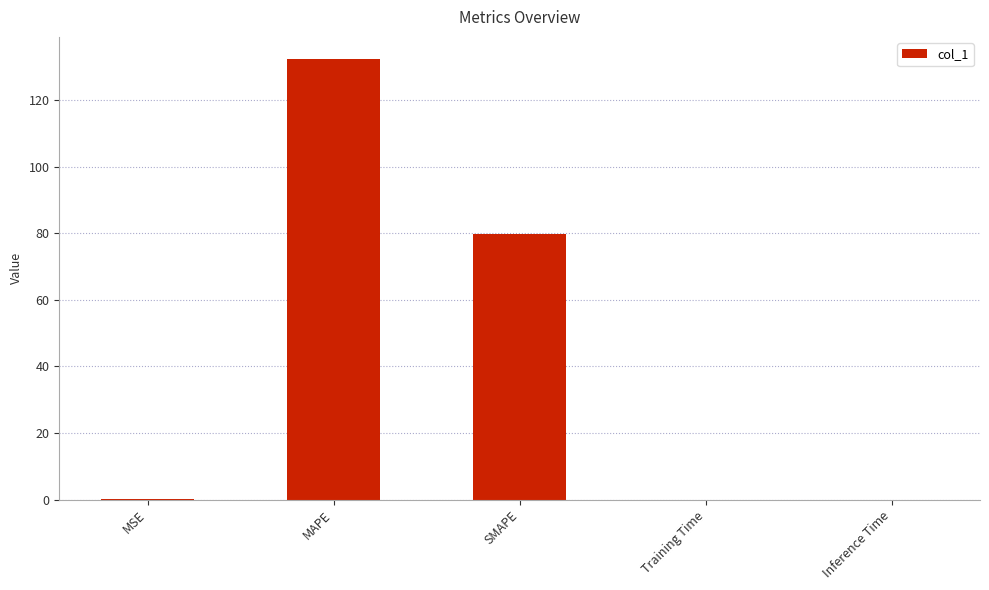

What is the ratio of the value at MAPE to the value at SMAPE?

1.7